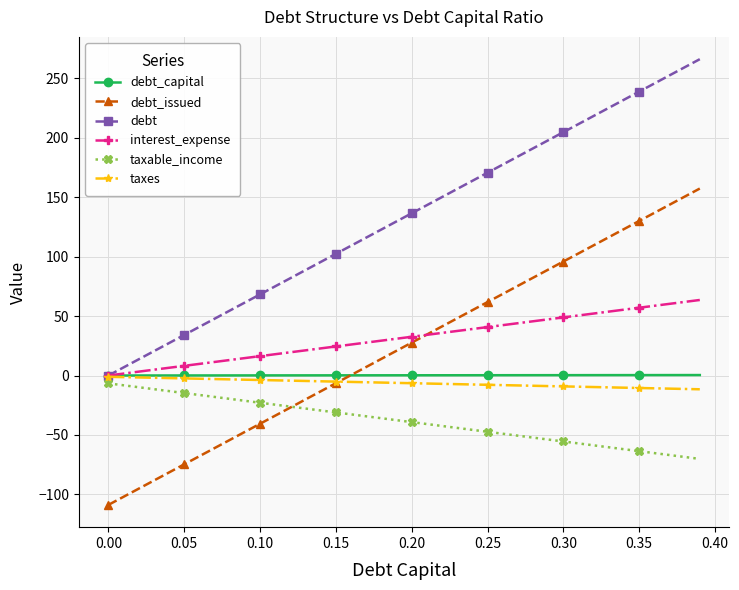

What is the smallest value displayed?

-108.8